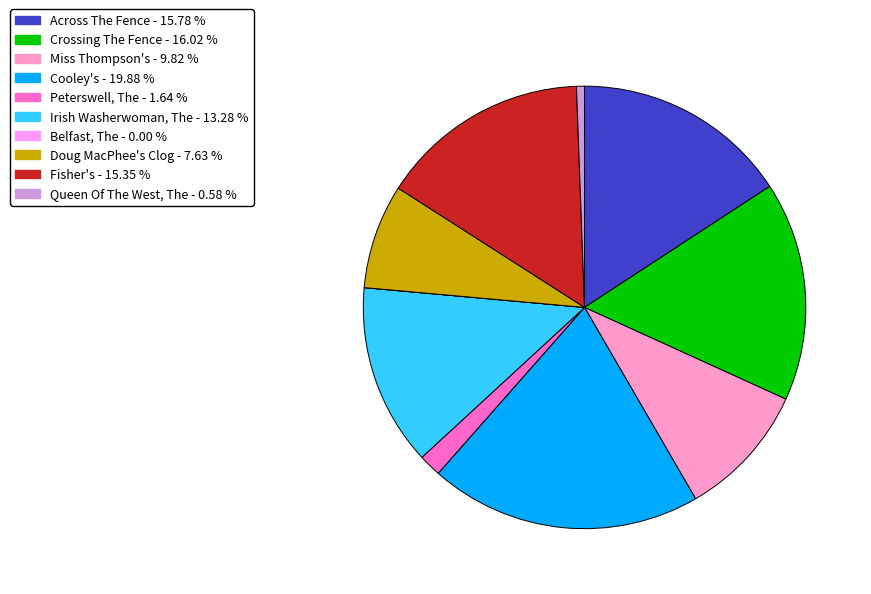

What is the largest slice in the pie chart?

Cooley's - 19.88 %